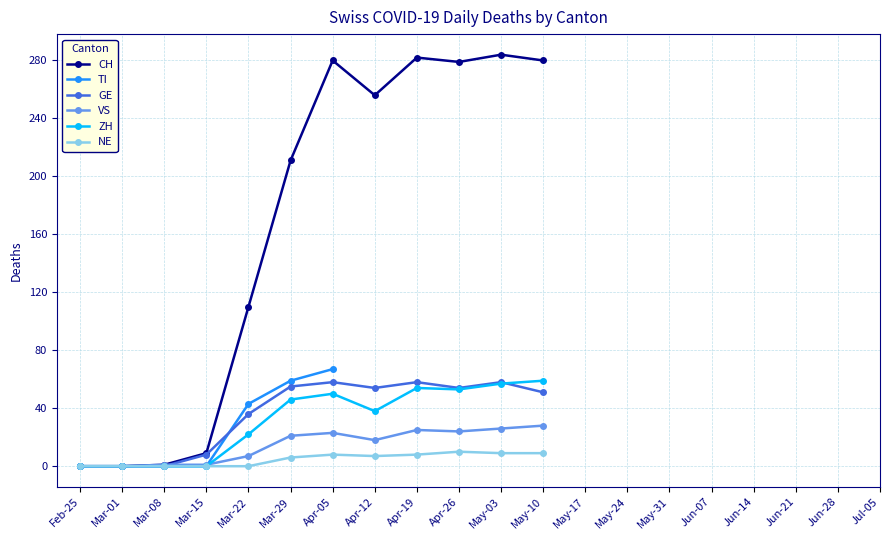

How many data points in VS are less than 26?

10